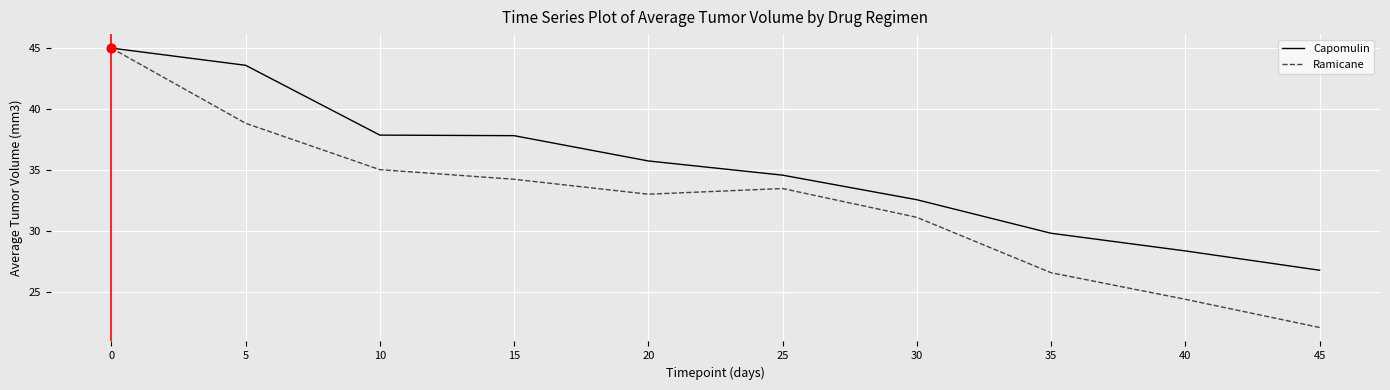

Which series has the widest spread of values?

Ramicane